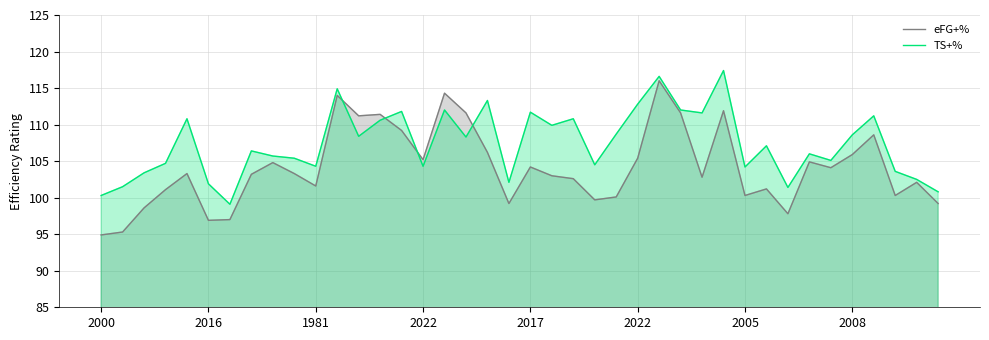

Which series has the largest total across all categories?

TS+%